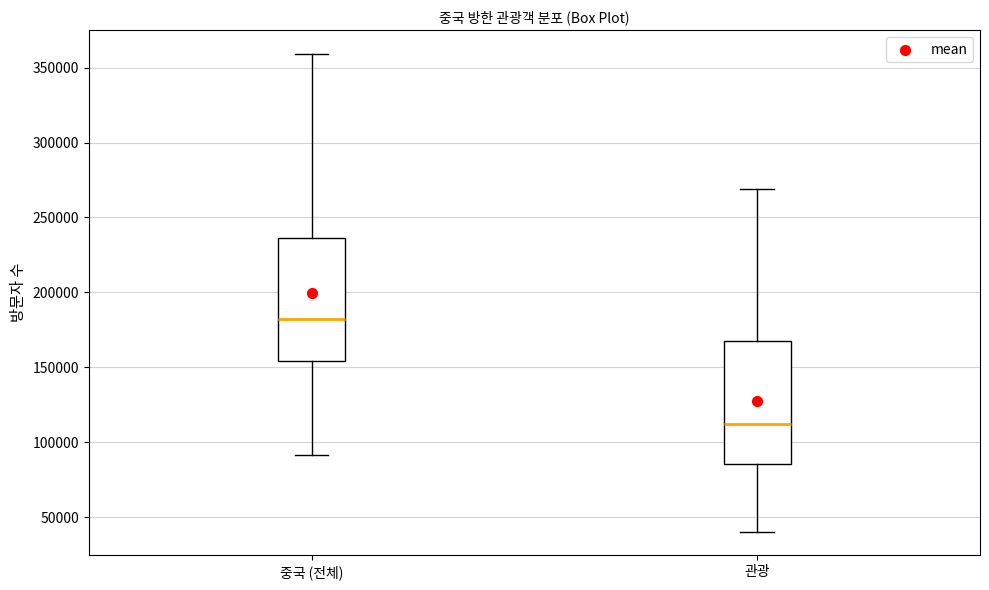

Which box's median line is the highest?

중국 (전체)